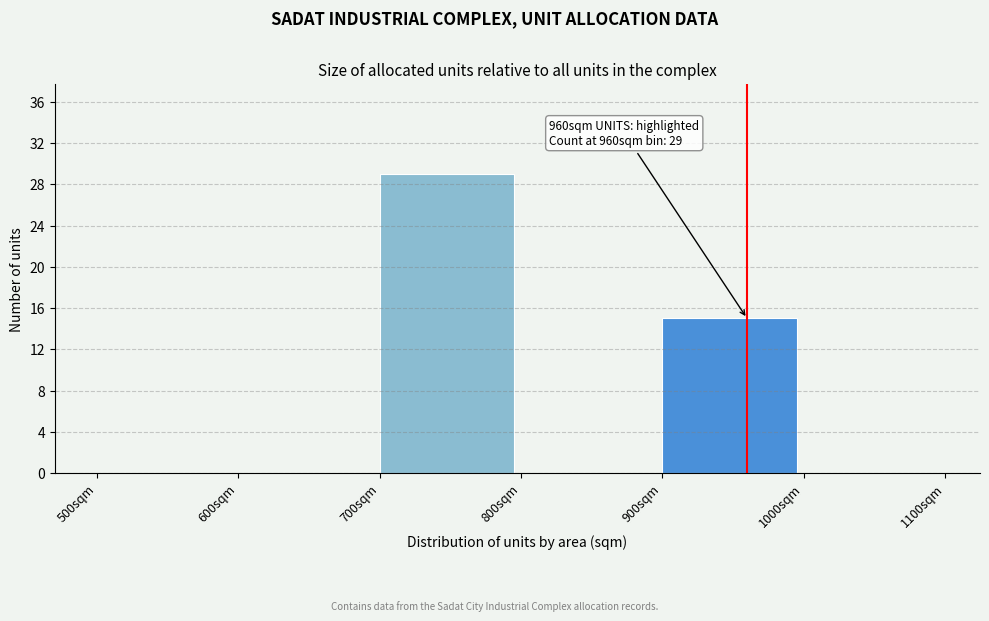

Which range on the x-axis has the tallest bar?

700 to 800